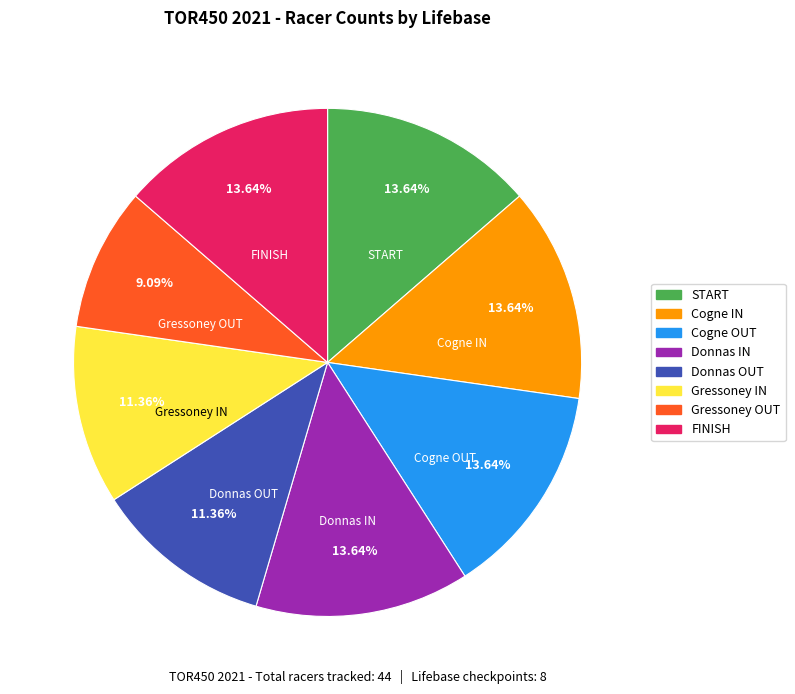

How many segments does this pie chart have?

8